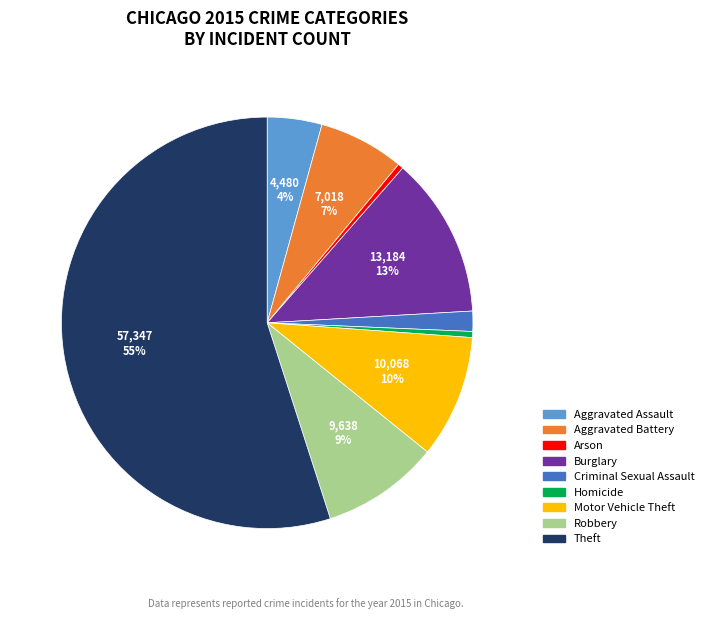

The Arson slice represents 0% of the pie. True or false?

True